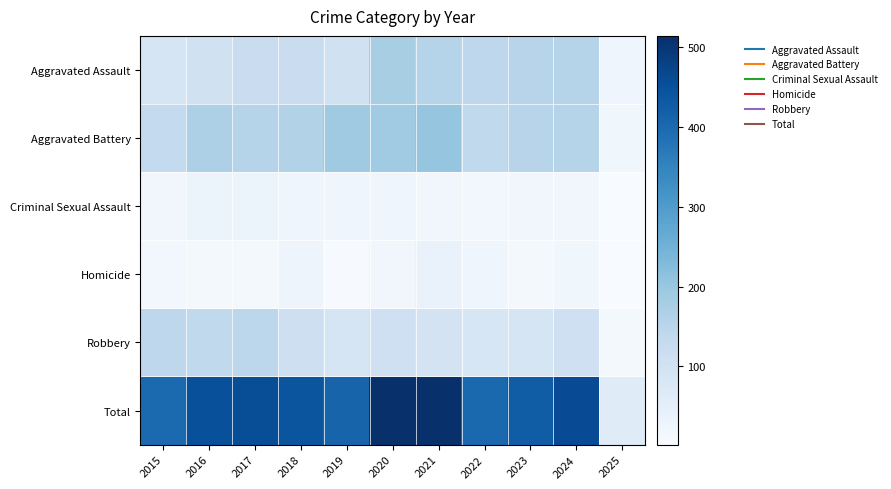

What is the spread (max minus min) of values at 2017?

444